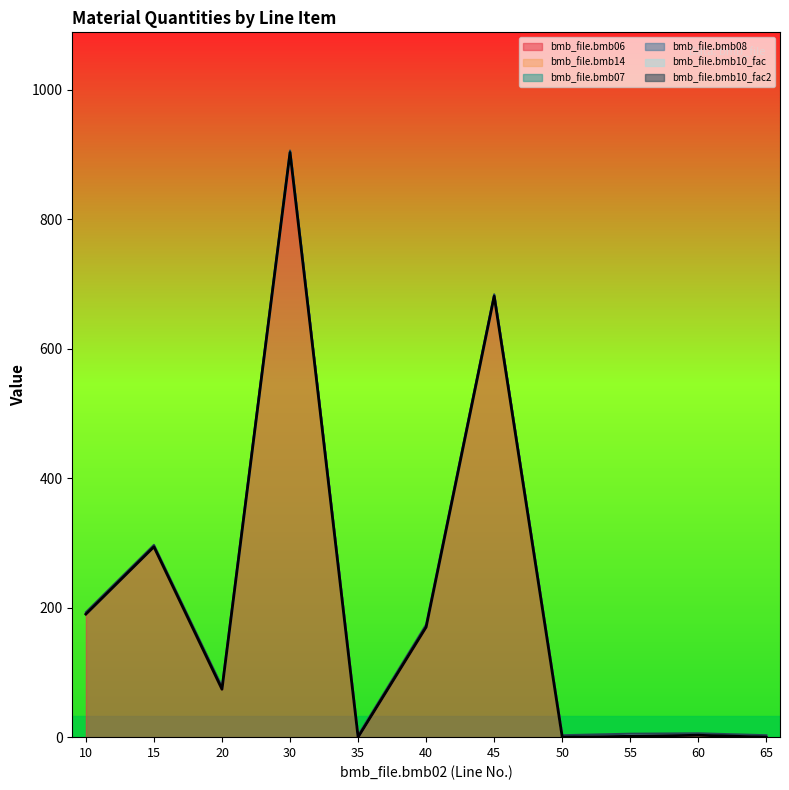

How many lines are shown in the chart?

6